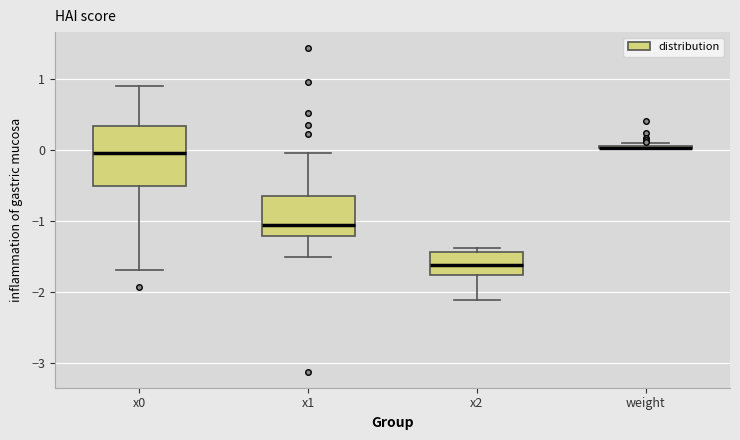

Which box is the tallest, from its lower edge to its upper edge?

x0